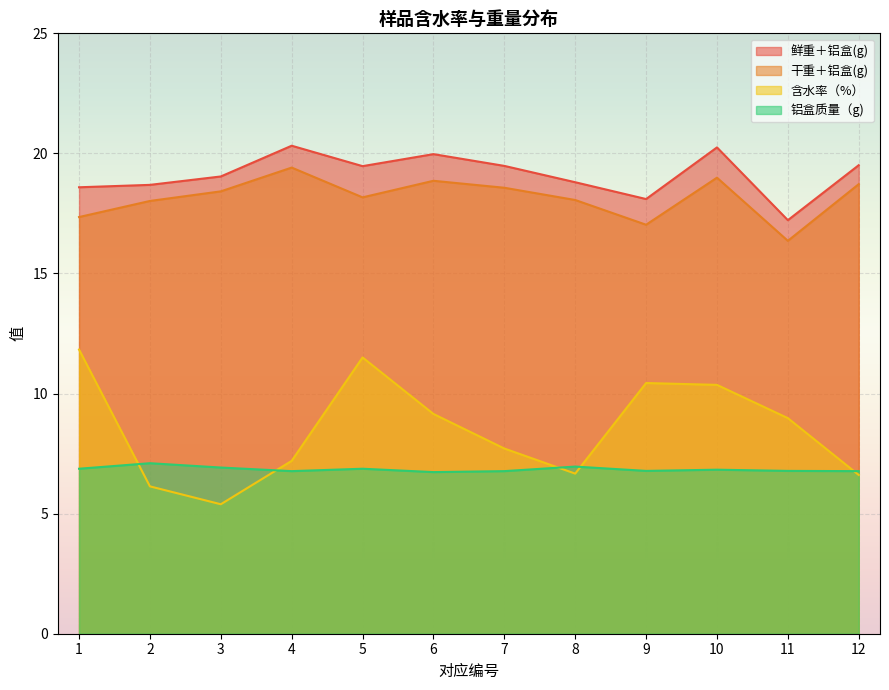

What is the value of the 含水率（%） point at the 6th from the left?

9.2